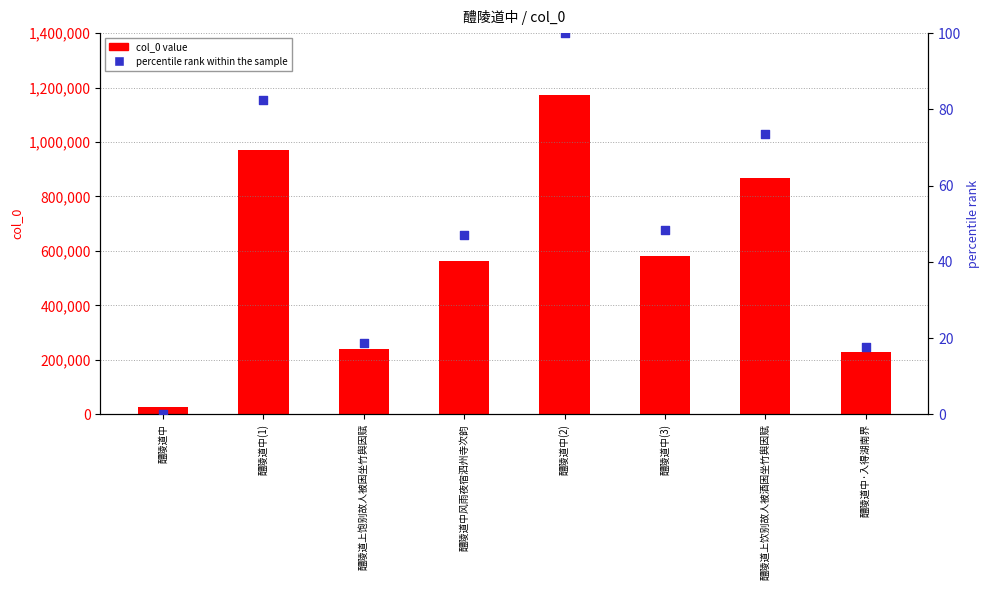

At which category is the sum across all series the highest?

醴陵道中(2)